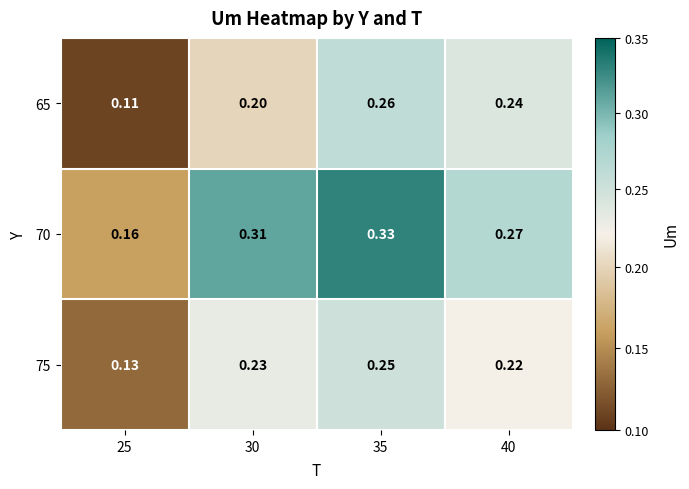

Is the value of 65 at 40 greater than the value of 75 at 30?

Yes